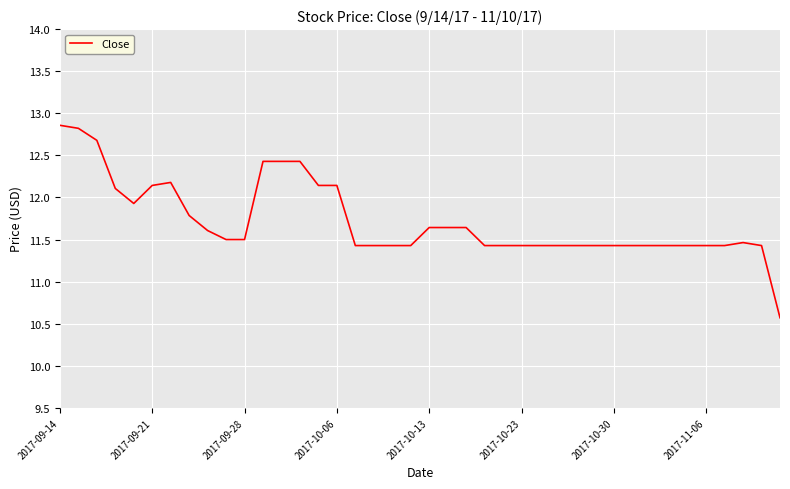

What is the minimum value shown in the chart?

10.6